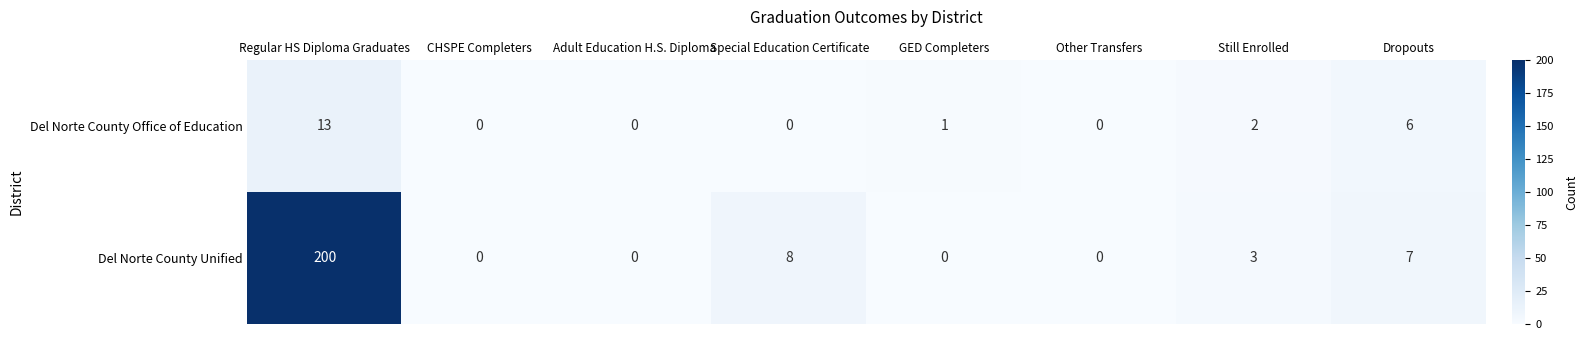

Reading right to left, extract all data points from this chart.

Del Norte County Office of Education: Dropouts=6	Still Enrolled=2	Other Transfers=0	GED Completers=1	Special Education Certificate=0	Adult Education H.S. Diploma=0	CHSPE Completers=0	Regular HS Diploma Graduates=13
Del Norte County Unified: Dropouts=7	Still Enrolled=3	Other Transfers=0	GED Completers=0	Special Education Certificate=8	Adult Education H.S. Diploma=0	CHSPE Completers=0	Regular HS Diploma Graduates=200